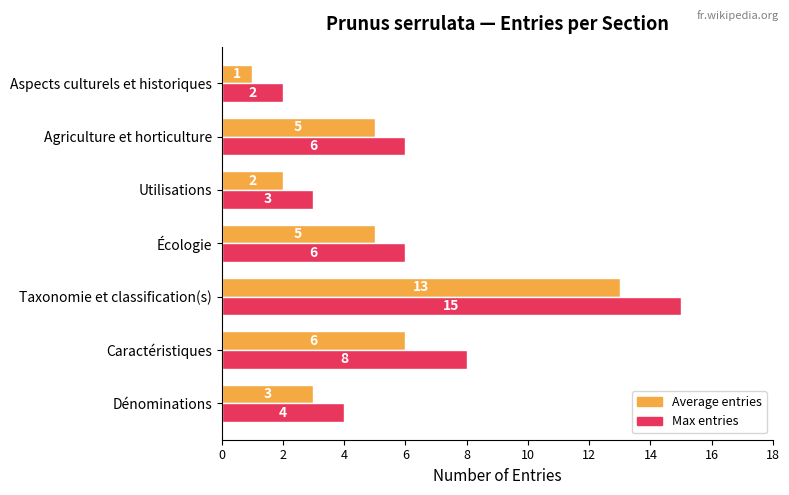

What are all the series names shown in the legend?

Average entries, Max entries